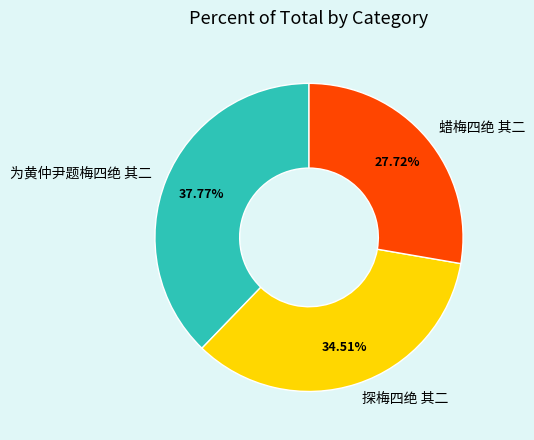

To the nearest percent, what portion does 为黄仲尹题梅四绝 其二 represent?

38%